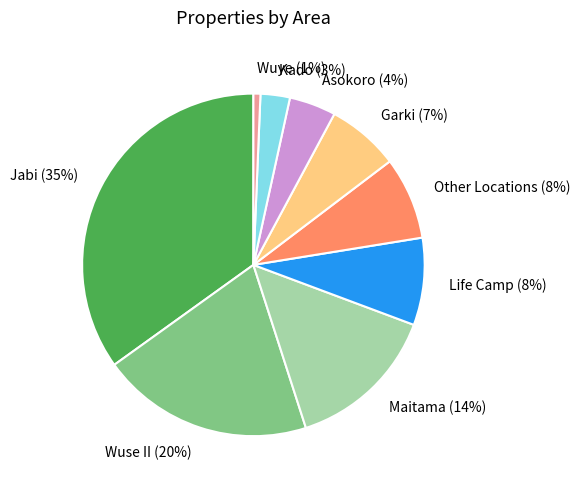

To the nearest percent, what percentage of the pie is Kado?

3%